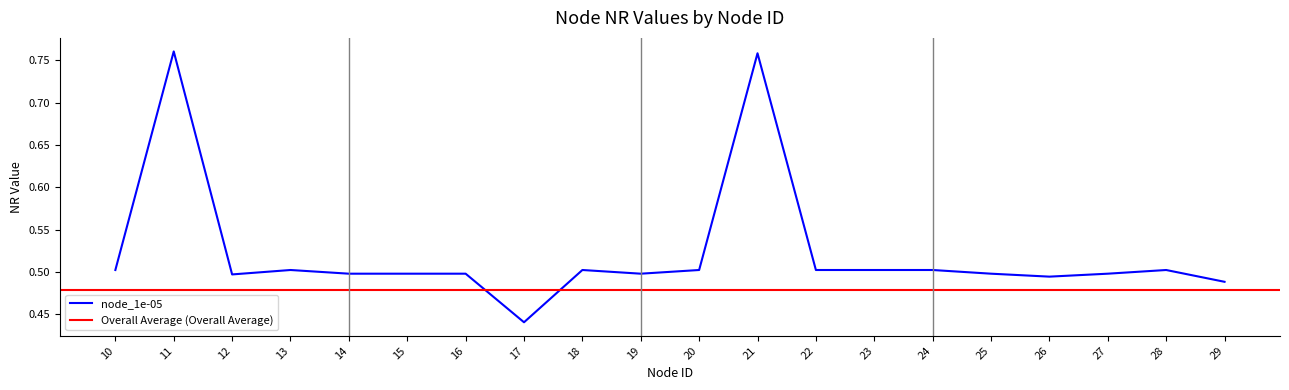

What is the value of the node_1e-05 point at the 4th from the left?

0.5